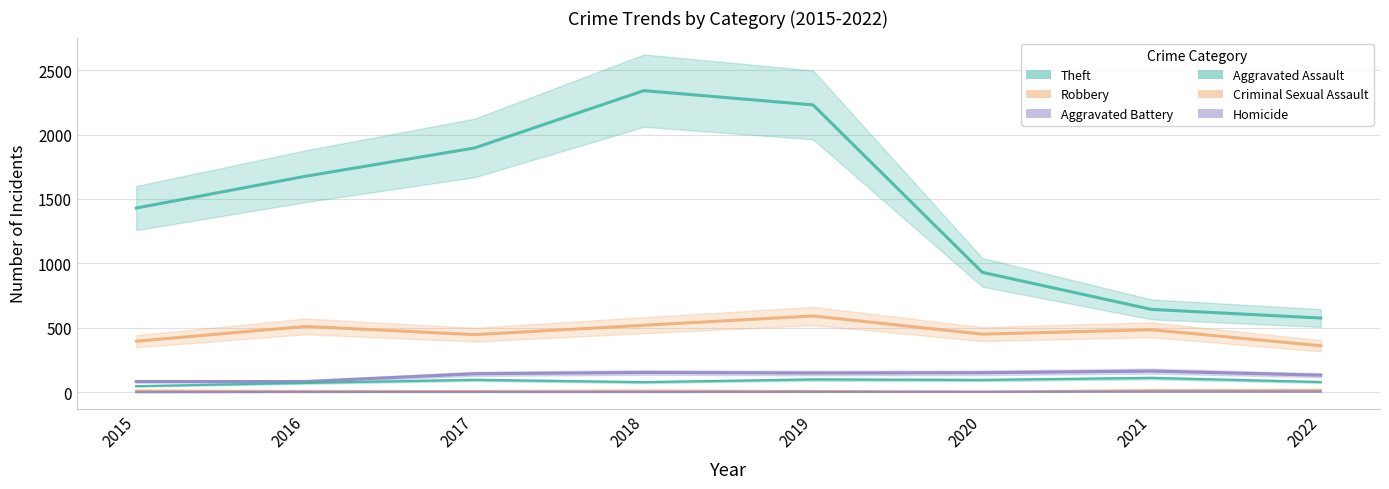

At which label does Criminal Sexual Assault first exceed 11?

2015